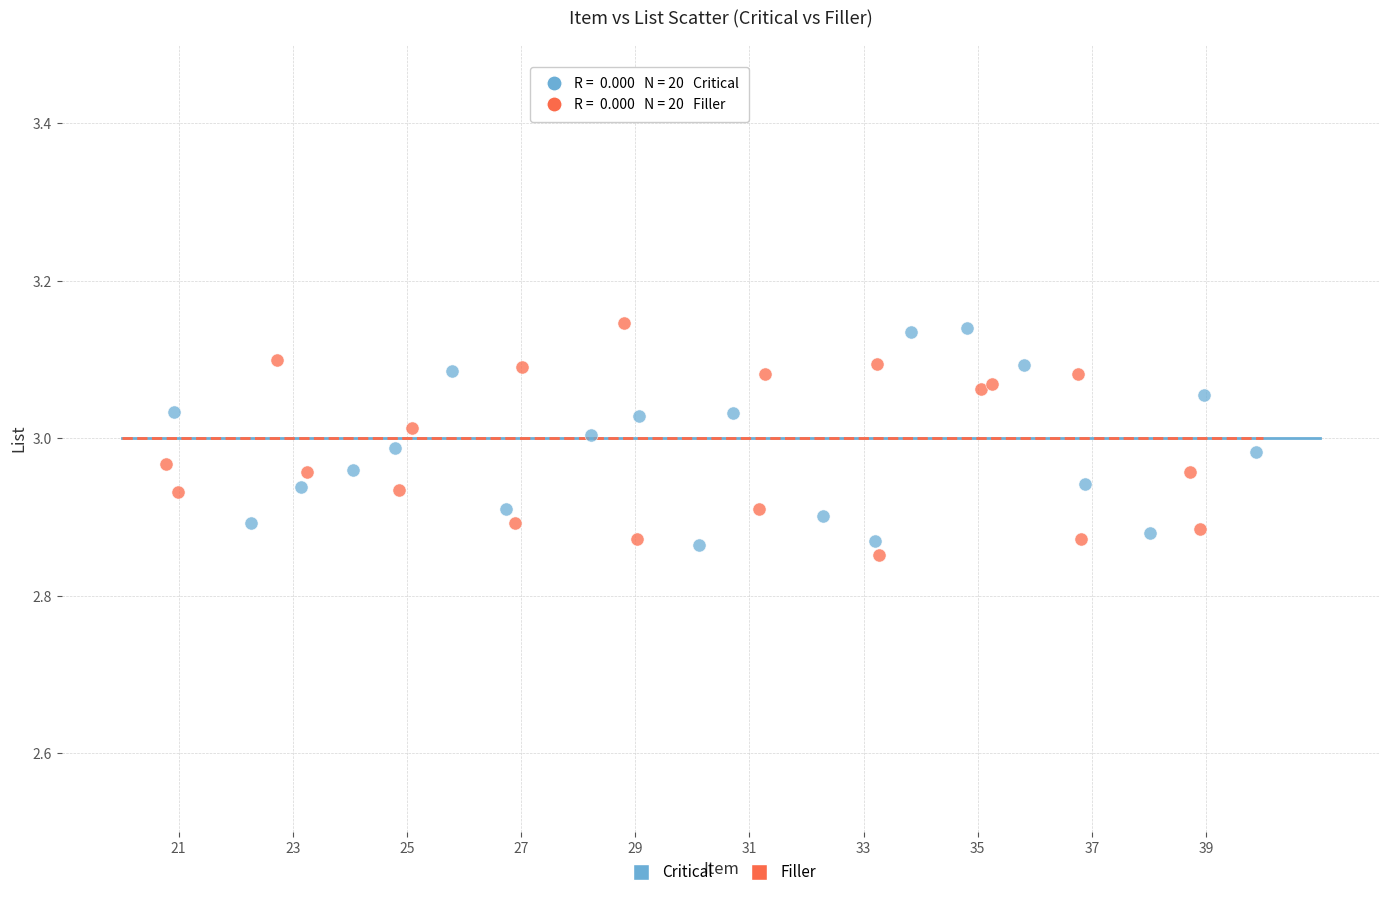

What are all the series names shown in the legend?

Critical, Filler